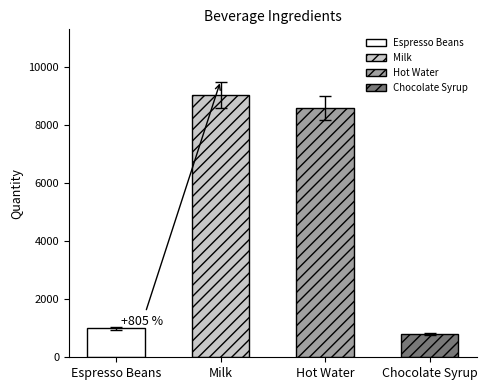

What is the change in value from Espresso Beans to Hot Water?

+7600